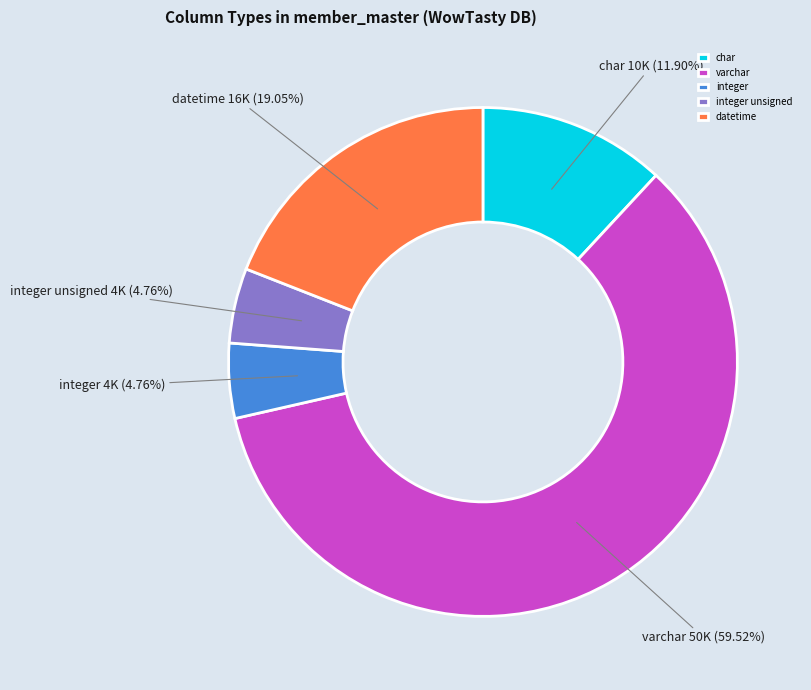

Combined, do varchar and datetime account for over 50%?

Yes